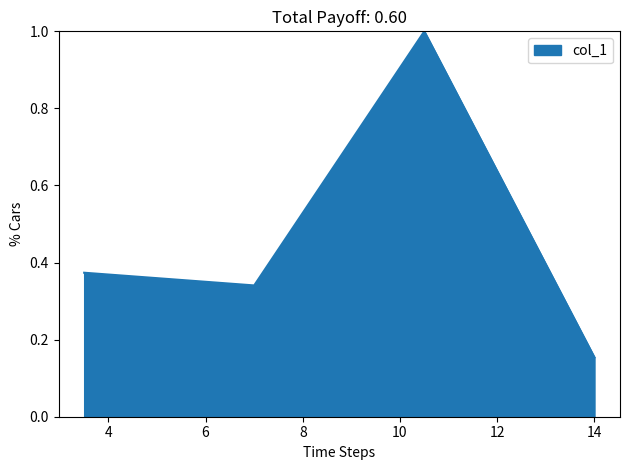

What is the difference between the maximum and second lowest values?

0.7